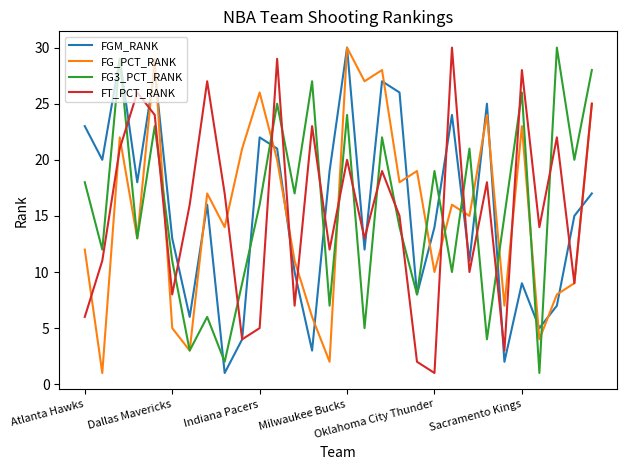

True or false: FT_PCT_RANK and FG3_PCT_RANK intersect in this chart.

True